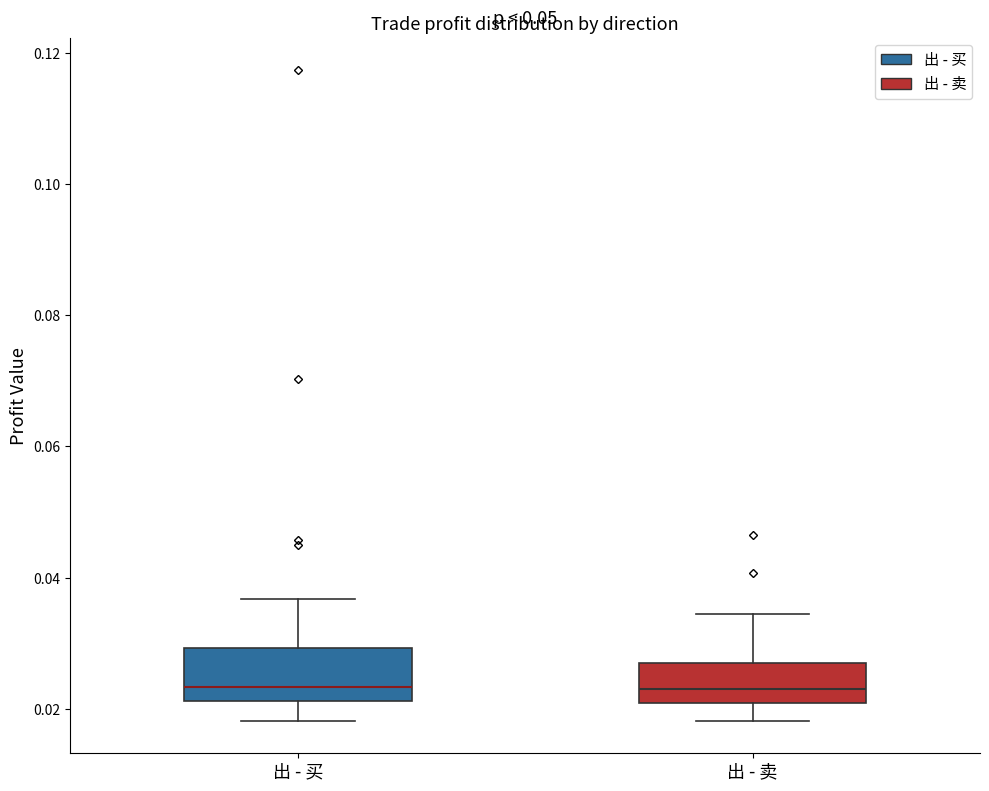

Reading left to right, transcribe this box plot: for each box, give where its median line is, the range the box spans, and where its two whiskers end, as read against the y-axis. The values are not printed on the chart, so give them approximately, as read against the axis.

出 - 买: median 0.024, box 0.022 to 0.030, whiskers 0.018 to 0.036
出 - 卖: median 0.024, box 0.020 to 0.026, whiskers 0.018 to 0.034